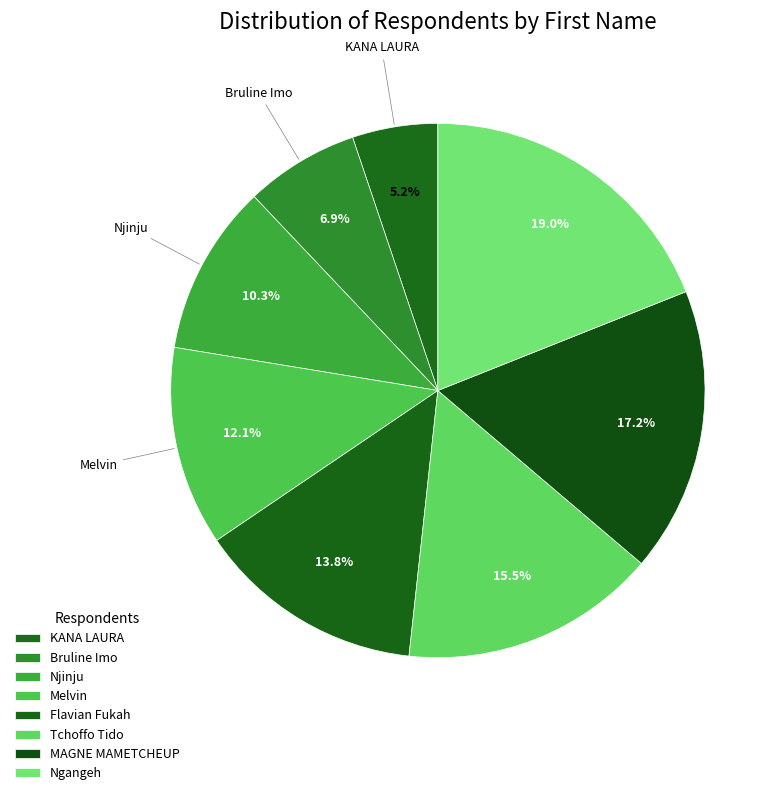

True or false: KANA LAURA accounts for 5% of the total.

True